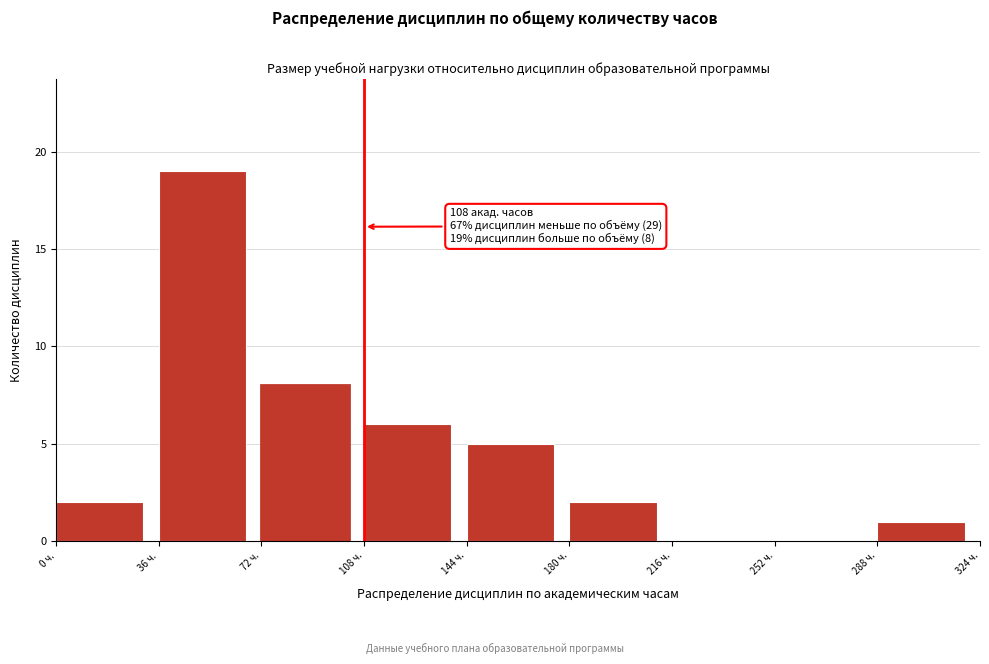

Over which range of the x-axis is the bar tallest?

36 to 72